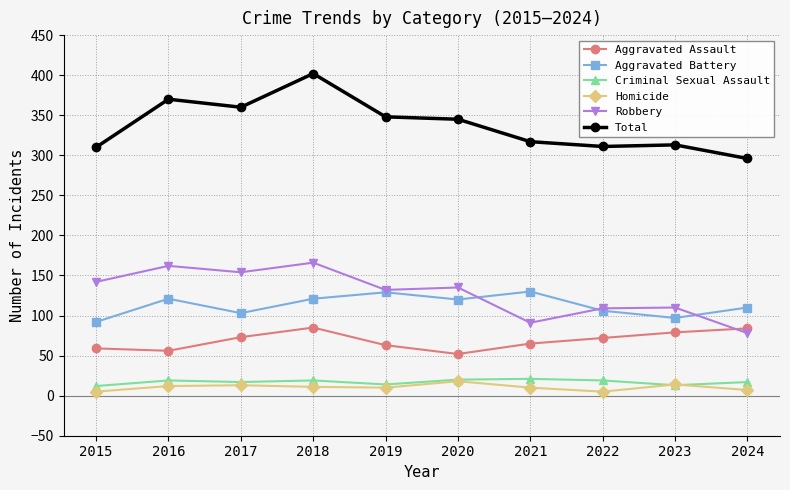

What is the difference between the highest and lowest values at 2019?

338